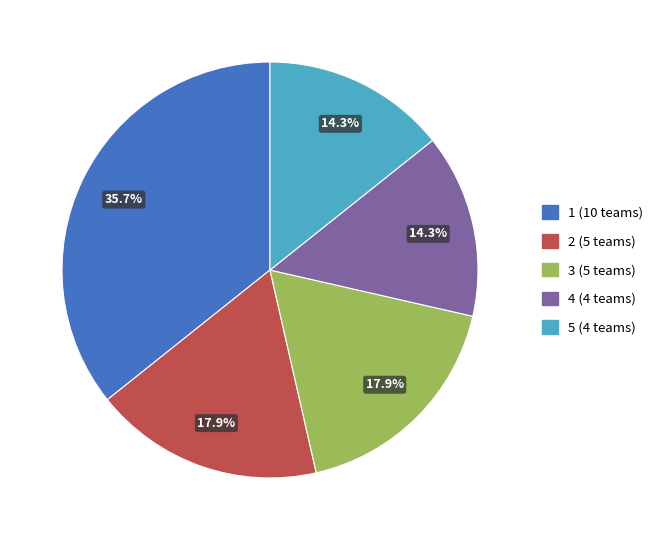

What portion of the pie excludes 2 (5 teams)?

82.1%